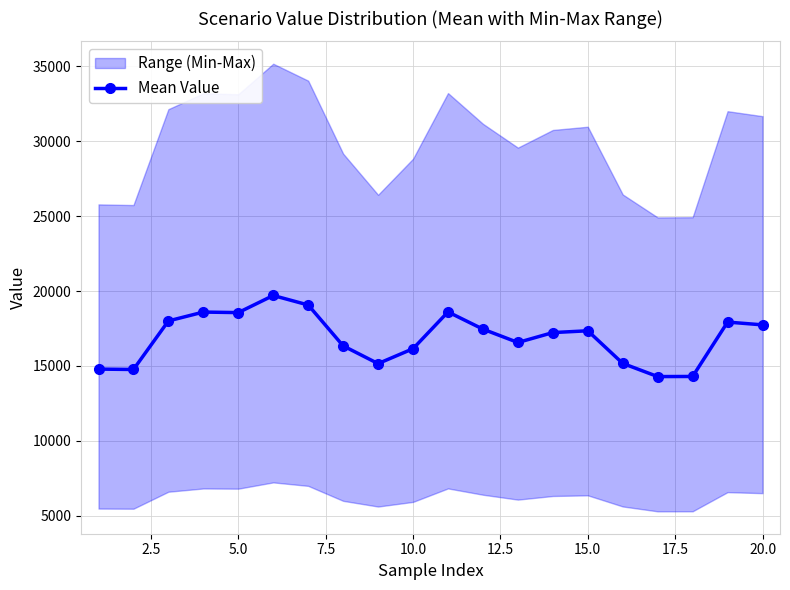

Reading left to right, list all the values displayed in this chart.

14786.4	14761.2	18003.5	18596.0	18560.1	19702.5	19069.2	16339.2	15153.5	16148.8	18604.9	17455.8	16564.3	17225.1	17346.1	15166.8	14287.4	14295.1	17927.2	17741.0